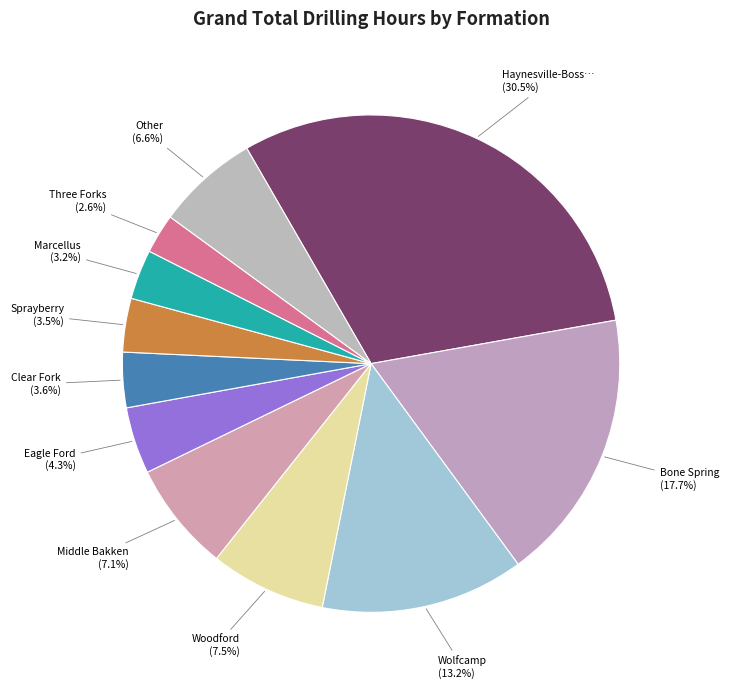

How many slices are in this pie chart?

11